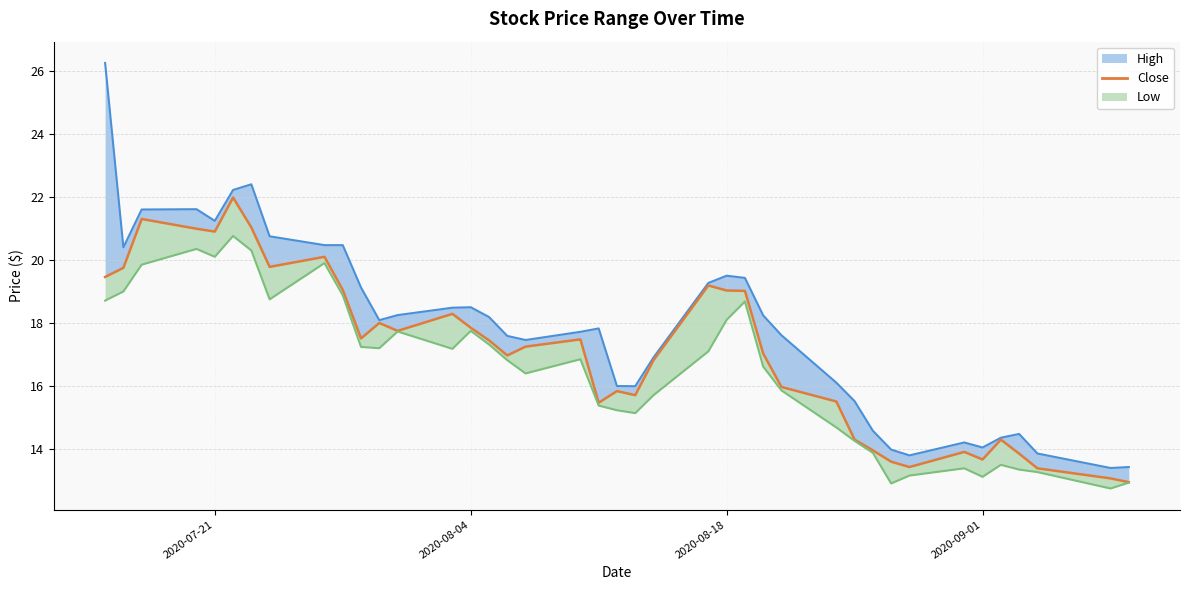

True or false: the data has more than 0 interior local peaks.

True